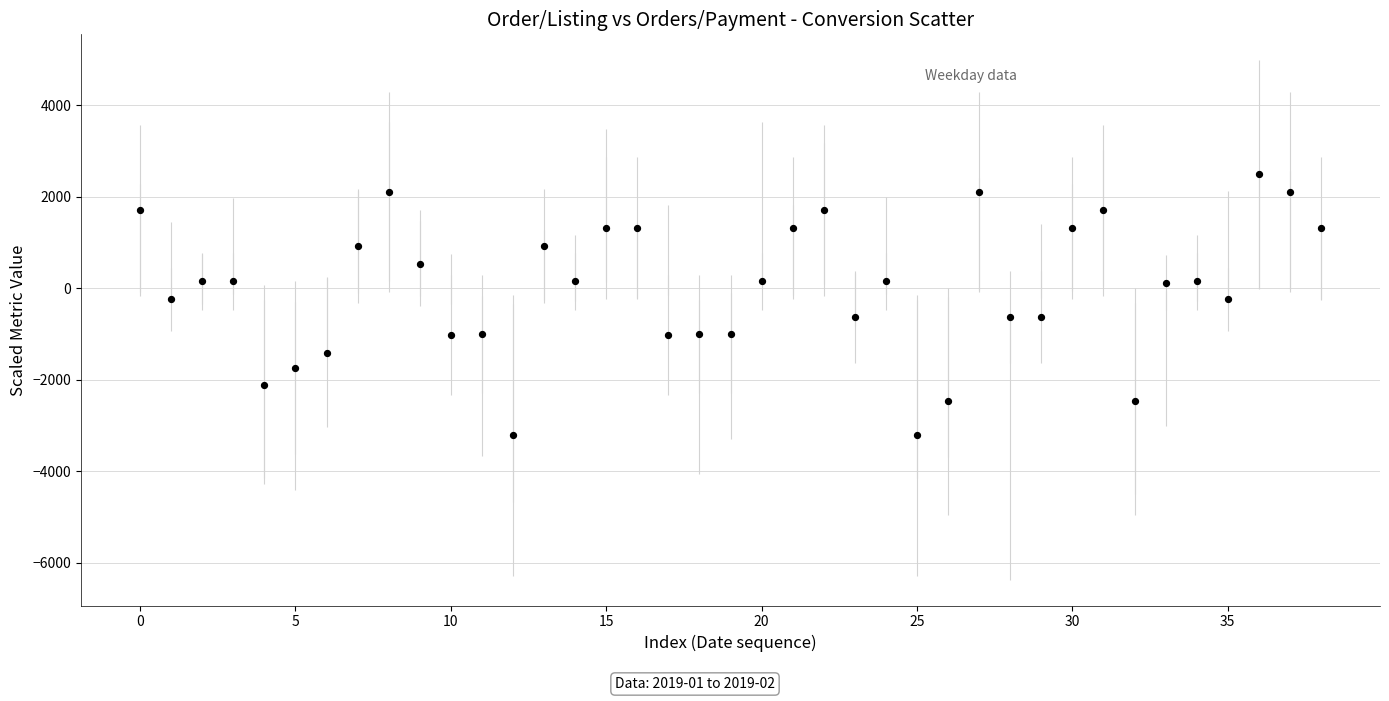

What is the range of Y values (max minus min)?

5705.7